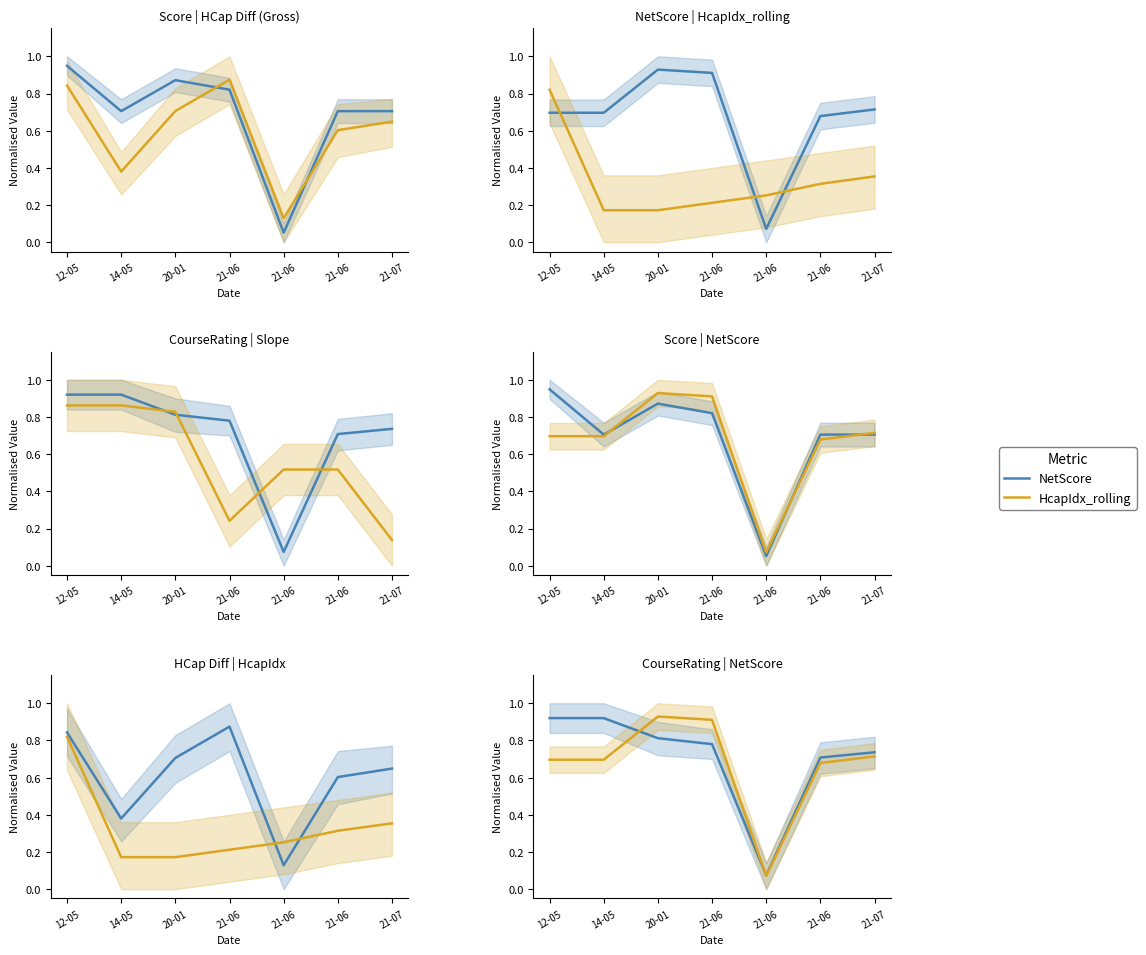

At which category does NetScore reach its first local peak?

20-01